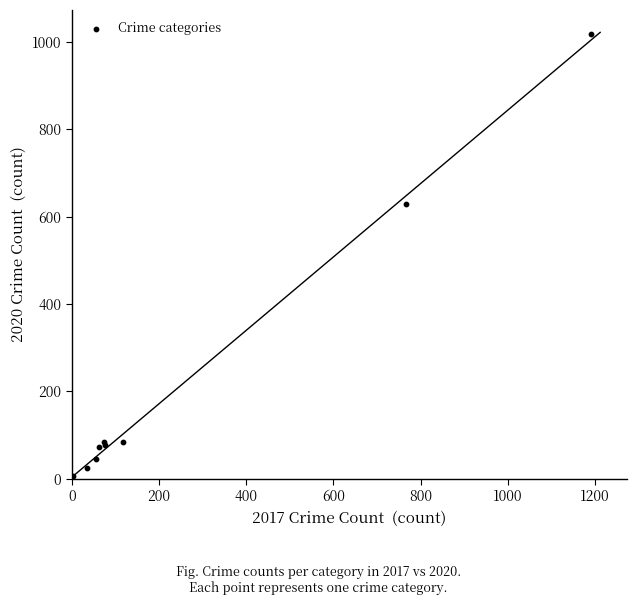

What Y value in the scatter plot is closest to 510?

628